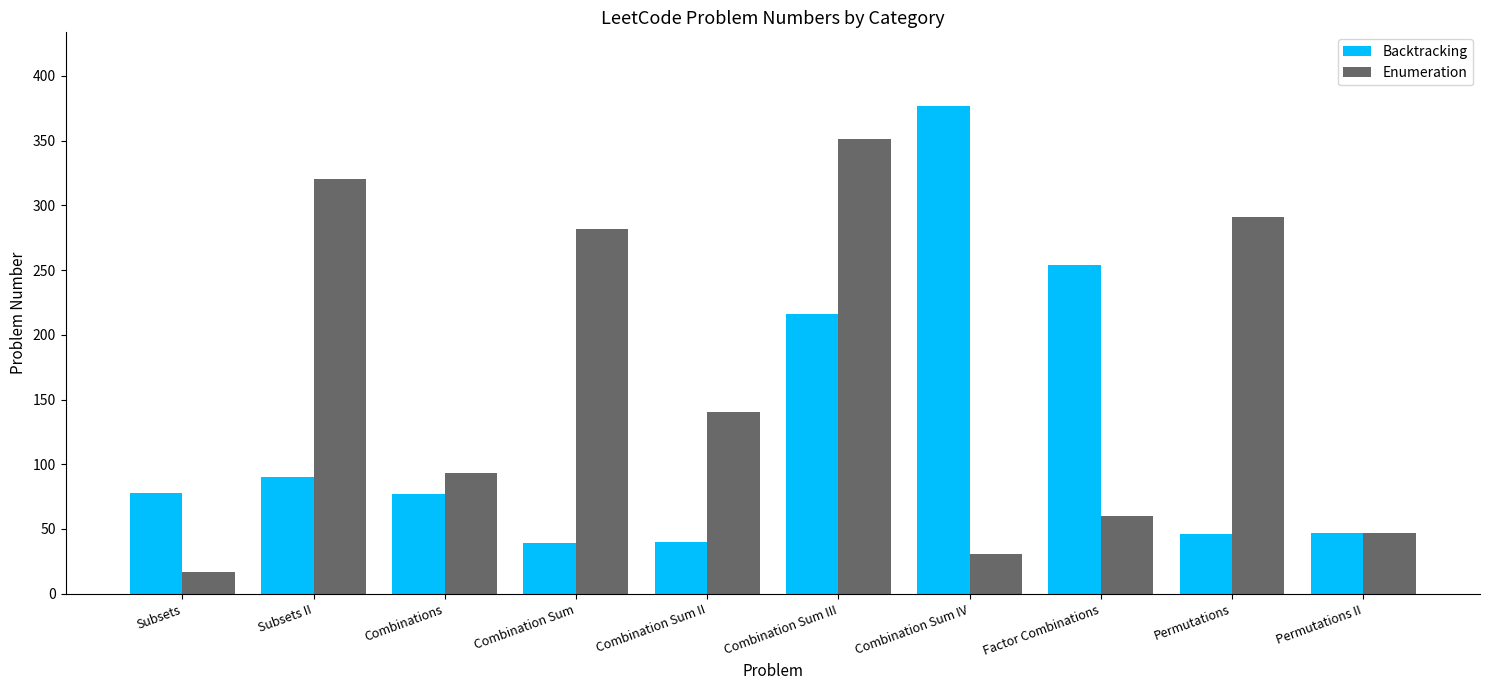

What is the spread (max minus min) of values at Permutations?

245